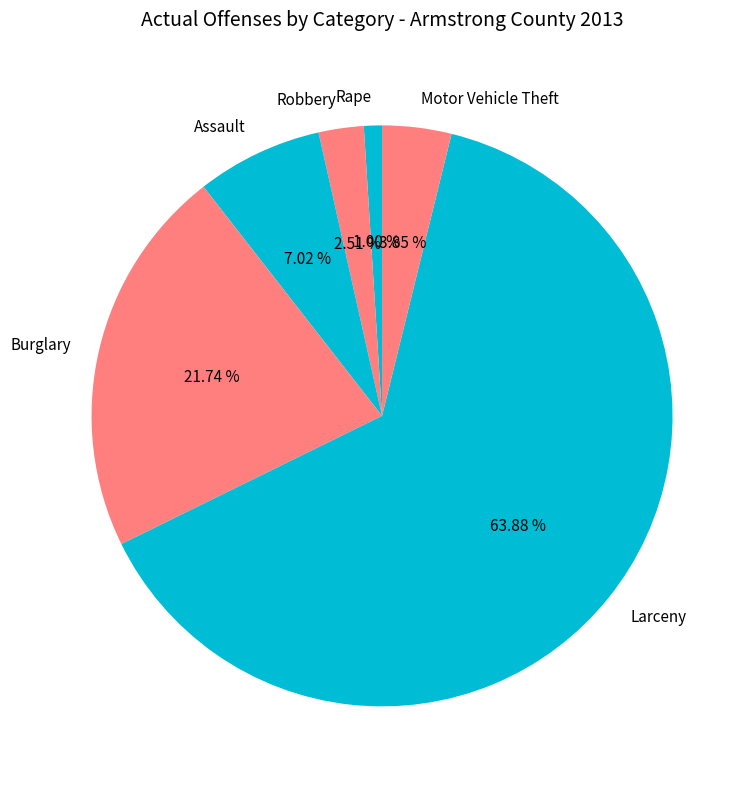

Count the number of slices in the pie.

6